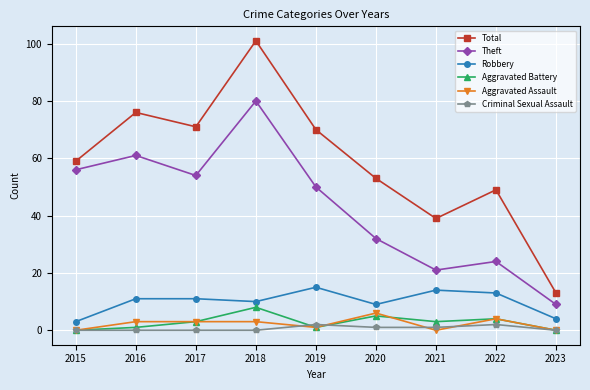

Is this an area chart (filled region under the line)?

No